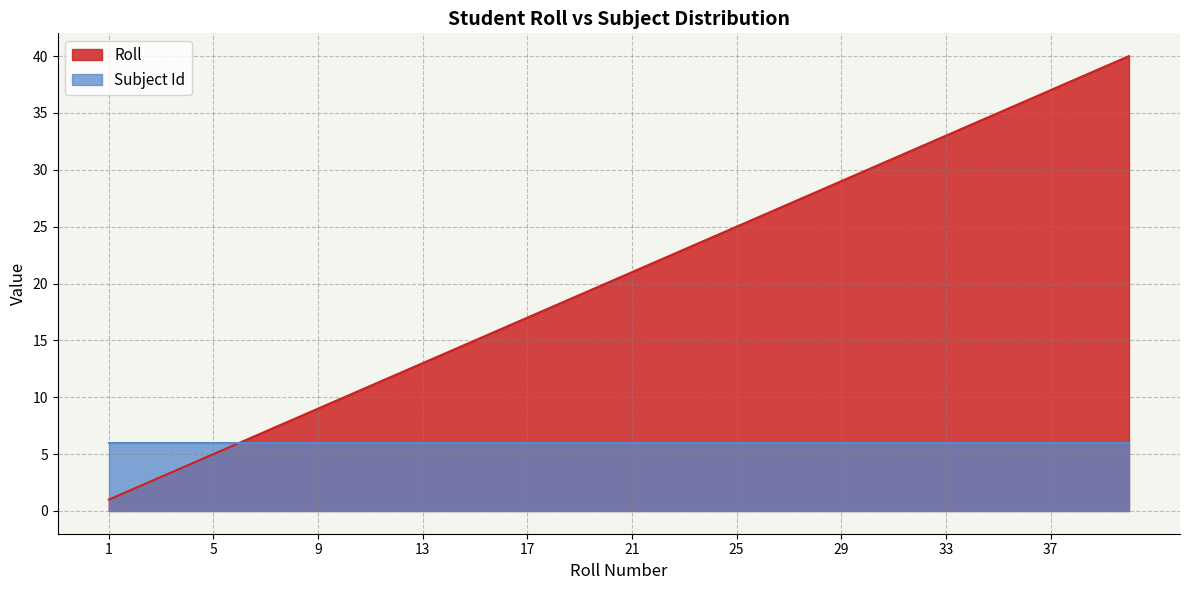

Is it true that the value at 5 is 5?

True